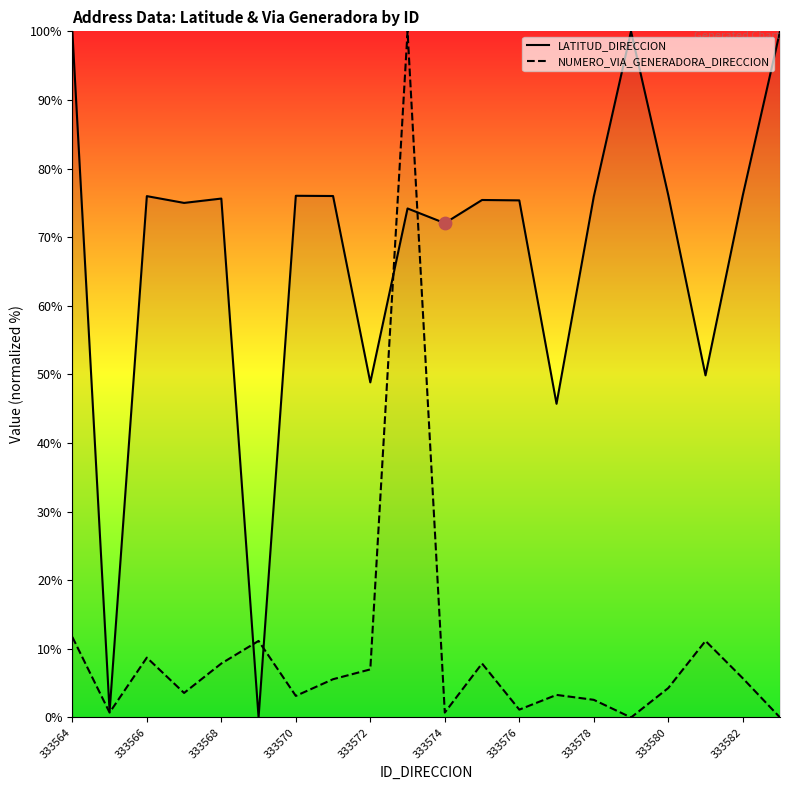

What is the total value across all series at 11?

83.3